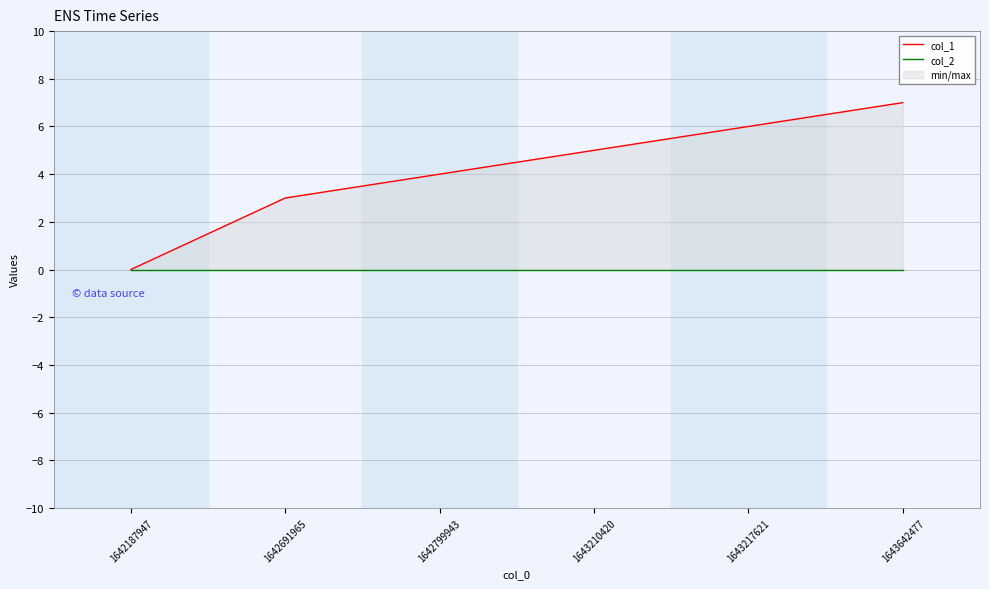

How many values in the col_1 series exceed 5?

2